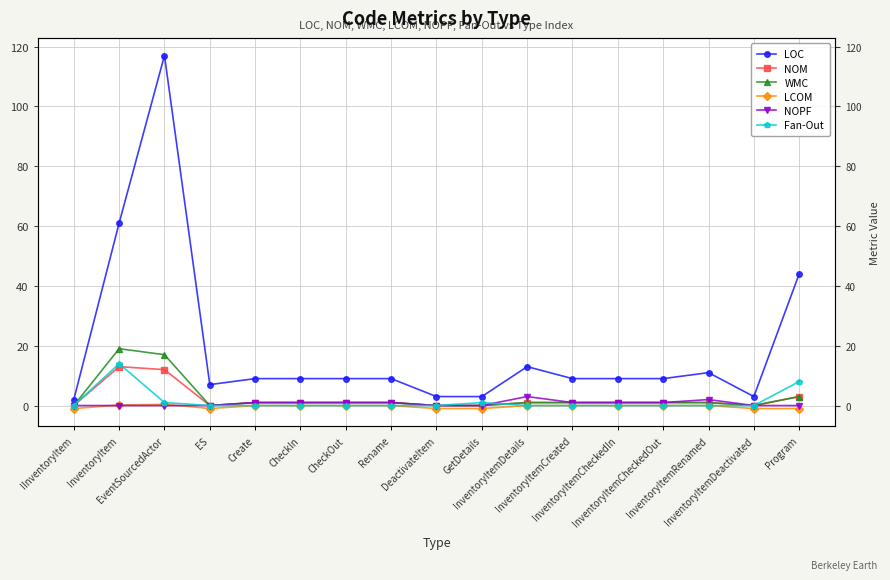

Reading left to right, what are all the values shown in this chart?

LOC: IInventoryItem=2.0	InventoryItem=61.0	EventSourcedActor=117.0	ES=7.0	Create=9.0	CheckIn=9.0	CheckOut=9.0	Rename=9.0	DeactivateItem=3.0	GetDetails=3.0	InventoryItemDetails=13.0	InventoryItemCreated=9.0	InventoryItemCheckedIn=9.0	InventoryItemCheckedOut=9.0	InventoryItemRenamed=11.0	InventoryItemDeactivated=3.0	Program=44.0
NOM: IInventoryItem=0.0	InventoryItem=13.0	EventSourcedActor=12.0	ES=0.0	Create=1.0	CheckIn=1.0	CheckOut=1.0	Rename=1.0	DeactivateItem=0.0	GetDetails=0.0	InventoryItemDetails=1.0	InventoryItemCreated=1.0	InventoryItemCheckedIn=1.0	InventoryItemCheckedOut=1.0	InventoryItemRenamed=1.0	InventoryItemDeactivated=0.0	Program=3.0
WMC: IInventoryItem=0.0	InventoryItem=19.0	EventSourcedActor=17.0	ES=0.0	Create=1.0	CheckIn=1.0	CheckOut=1.0	Rename=1.0	DeactivateItem=0.0	GetDetails=0.0	InventoryItemDetails=1.0	InventoryItemCreated=1.0	InventoryItemCheckedIn=1.0	InventoryItemCheckedOut=1.0	InventoryItemRenamed=1.0	InventoryItemDeactivated=0.0	Program=3.0
LCOM: IInventoryItem=-1.0	InventoryItem=0.1	EventSourcedActor=0.4	ES=-1.0	Create=0.0	CheckIn=0.0	CheckOut=0.0	Rename=0.0	DeactivateItem=-1.0	GetDetails=-1.0	InventoryItemDetails=0.0	InventoryItemCreated=0.0	InventoryItemCheckedIn=0.0	InventoryItemCheckedOut=0.0	InventoryItemRenamed=0.0	InventoryItemDeactivated=-1.0	Program=-1.0
NOPF: IInventoryItem=0.0	InventoryItem=0.0	EventSourcedActor=0.0	ES=0.0	Create=1.0	CheckIn=1.0	CheckOut=1.0	Rename=1.0	DeactivateItem=0.0	GetDetails=0.0	InventoryItemDetails=3.0	InventoryItemCreated=1.0	InventoryItemCheckedIn=1.0	InventoryItemCheckedOut=1.0	InventoryItemRenamed=2.0	InventoryItemDeactivated=0.0	Program=0.0
Fan-Out: IInventoryItem=0.0	InventoryItem=14.0	EventSourcedActor=1.0	ES=0.0	Create=0.0	CheckIn=0.0	CheckOut=0.0	Rename=0.0	DeactivateItem=0.0	GetDetails=1.0	InventoryItemDetails=0.0	InventoryItemCreated=0.0	InventoryItemCheckedIn=0.0	InventoryItemCheckedOut=0.0	InventoryItemRenamed=0.0	InventoryItemDeactivated=0.0	Program=8.0